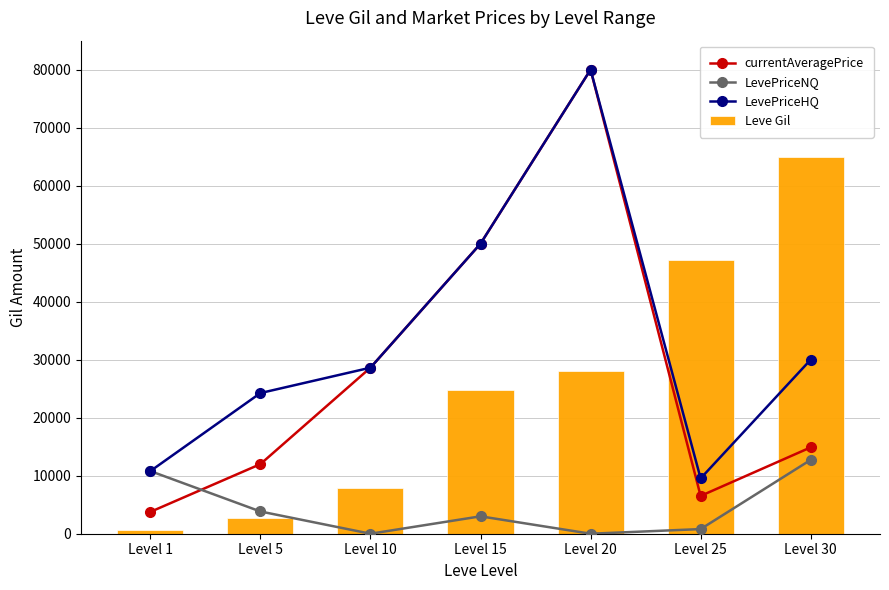

At how many categories does at least one series exceed 49566?

3